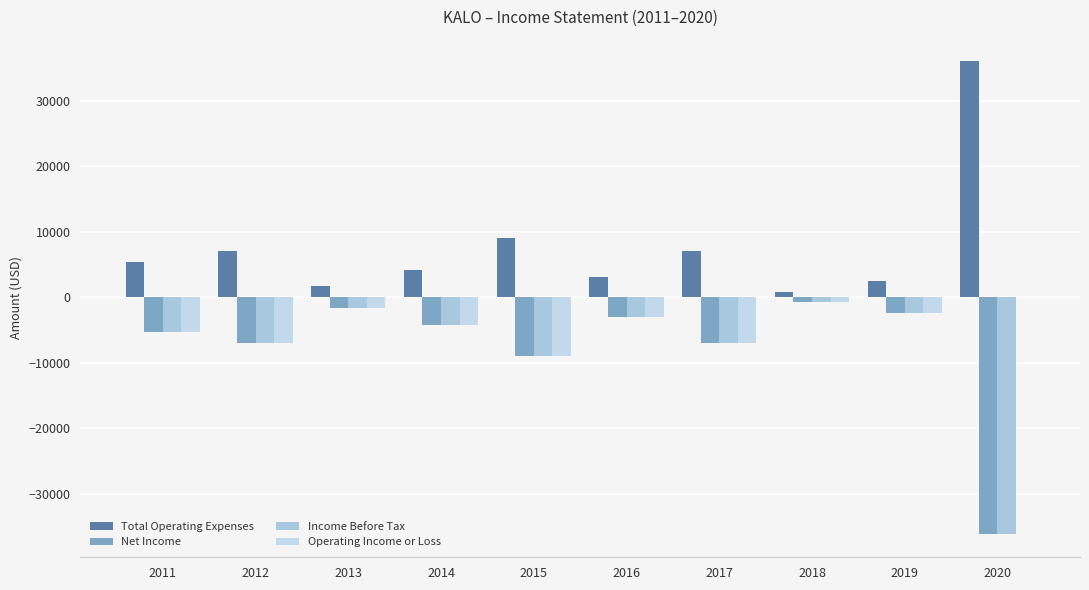

Does the chart contain stacked bars?

No